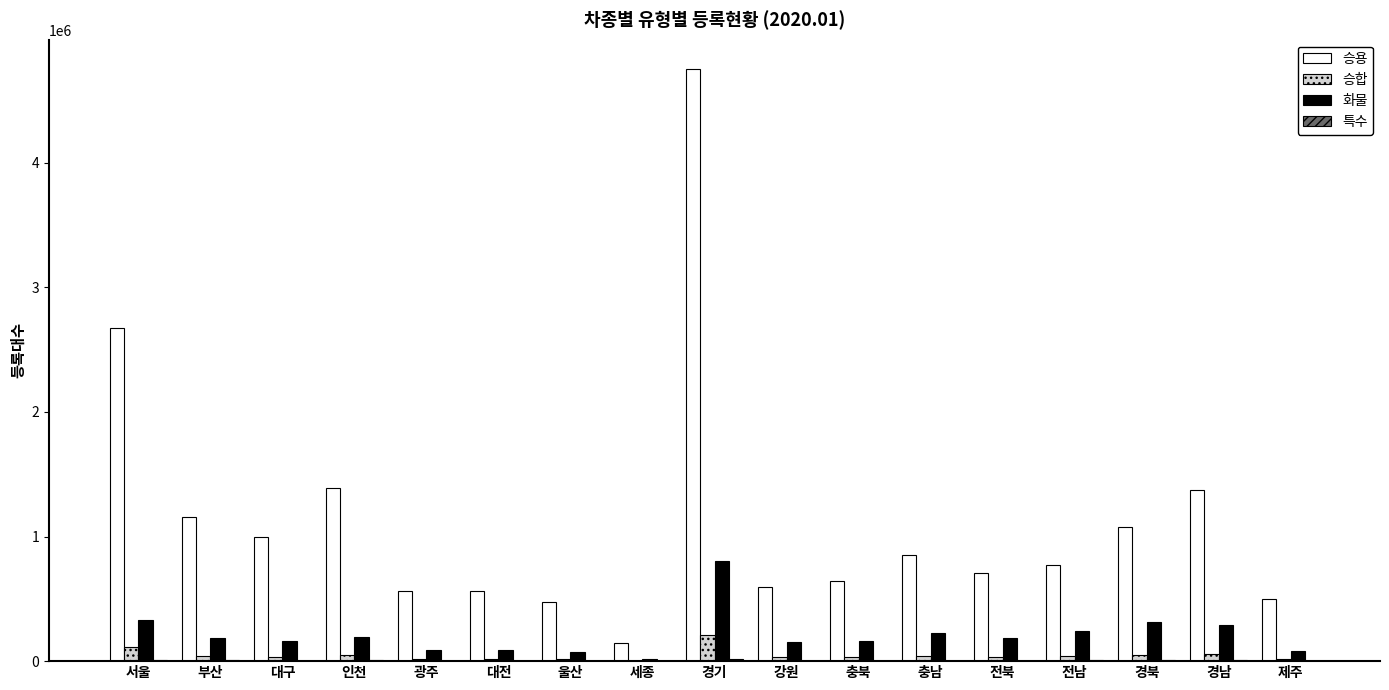

At which category is the sum across all series the highest?

경기